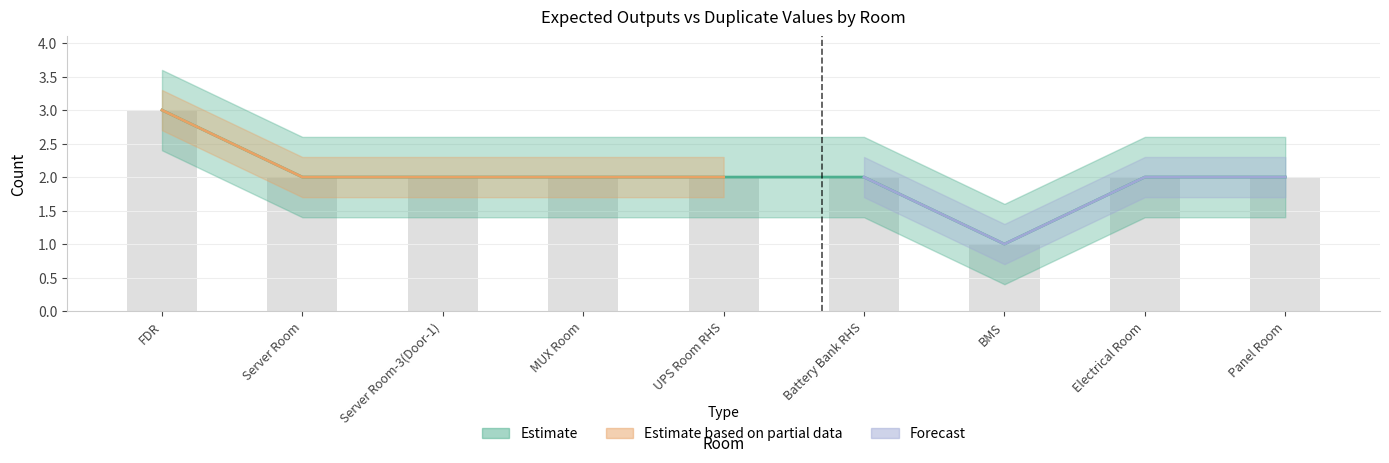

Reading left to right, transcribe all the data shown in this chart.

Exp Out: FDR=3	Server Room=2	Server Room-3(Door-1)=2	MUX Room=2	UPS Room RHS=2	Battery Bank RHS=2	BMS=1	Electrical Room=2	Panel Room=2
Duplicate Values: FDR=3	Server Room=2	Server Room-3(Door-1)=2	MUX Room=2	UPS Room RHS=2	Battery Bank RHS=2	BMS=1	Electrical Room=2	Panel Room=2